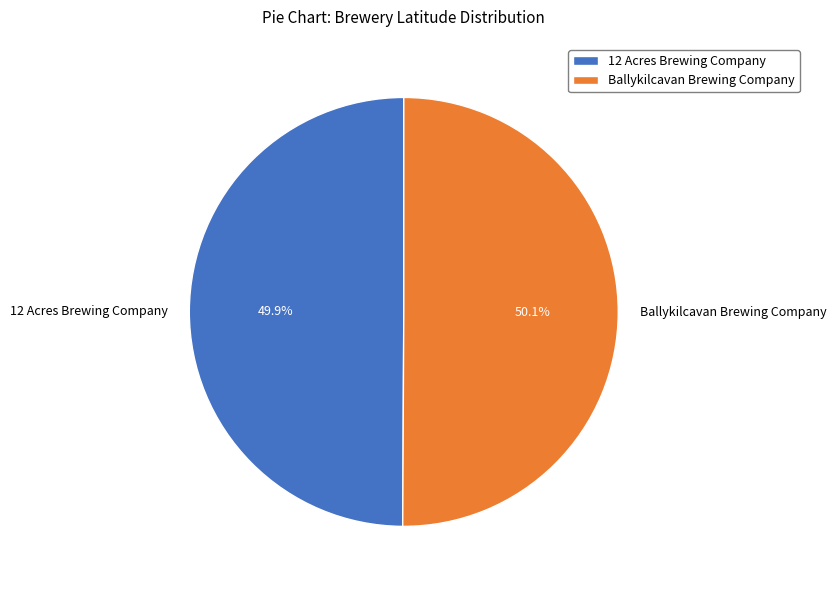

Combined, do Ballykilcavan Brewing Company and 12 Acres Brewing Company account for over 50%?

Yes